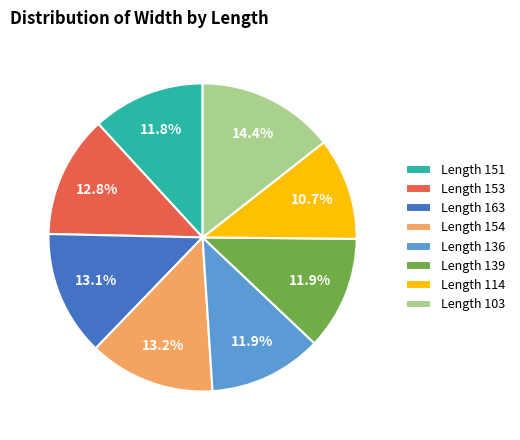

Does any single category account for the majority?

No